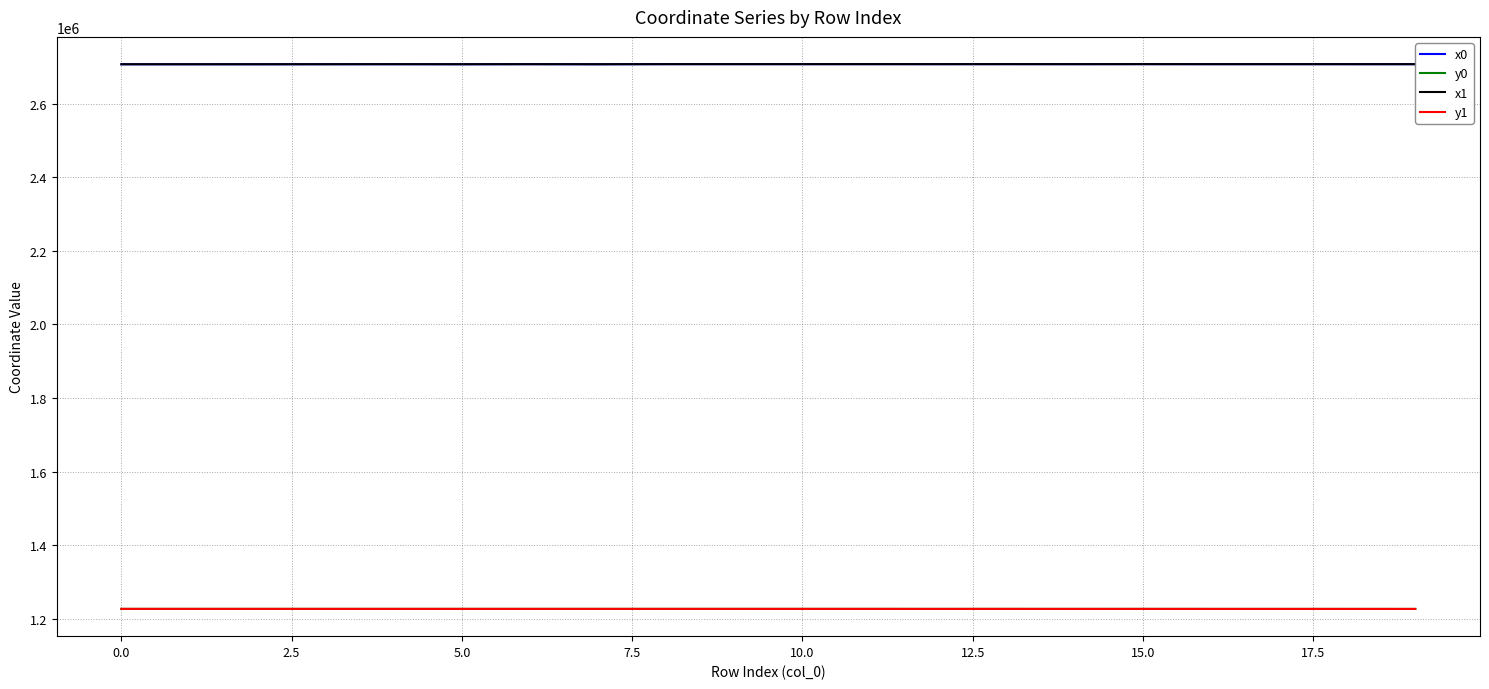

What is the lowest value of the y1 series?

1226873.4